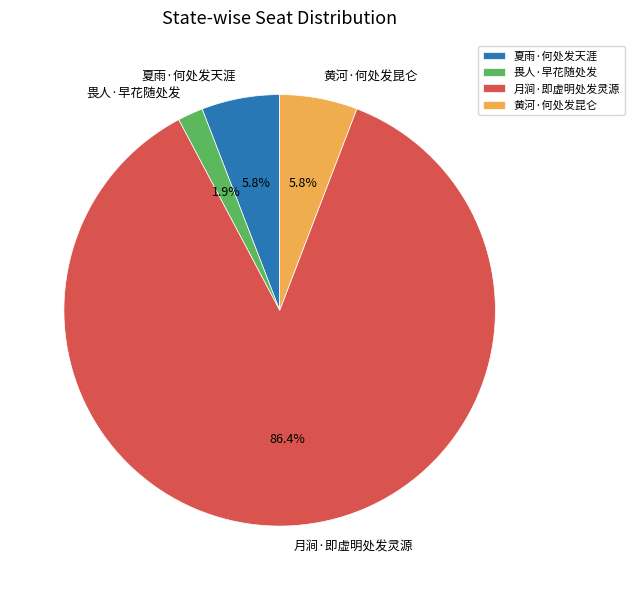

Is it true that 黄河·何处发昆仑 is 17% of the pie?

False